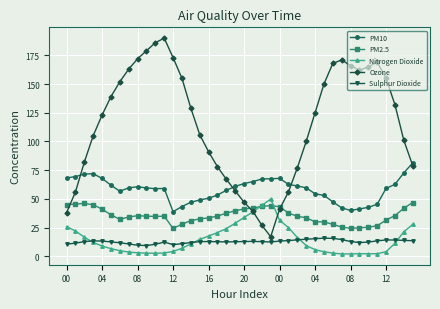

Which series has the largest range (max minus min)?

Ozone